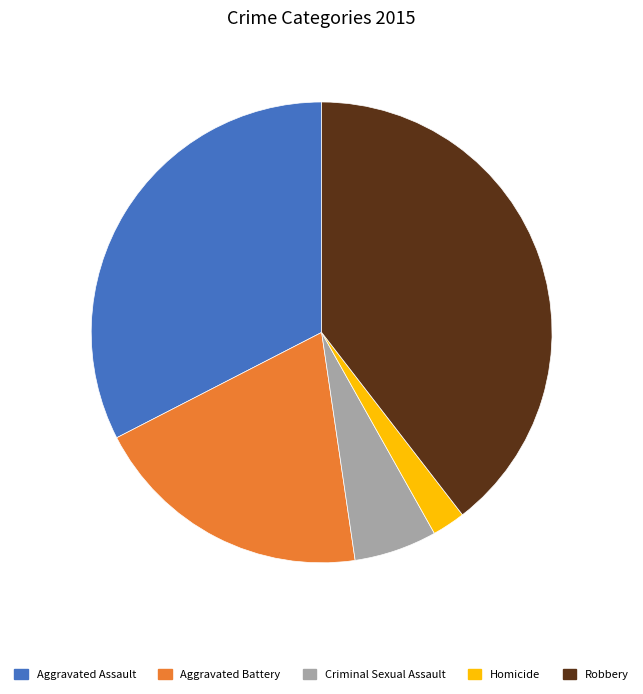

The Robbery slice represents 30% of the pie. True or false?

False